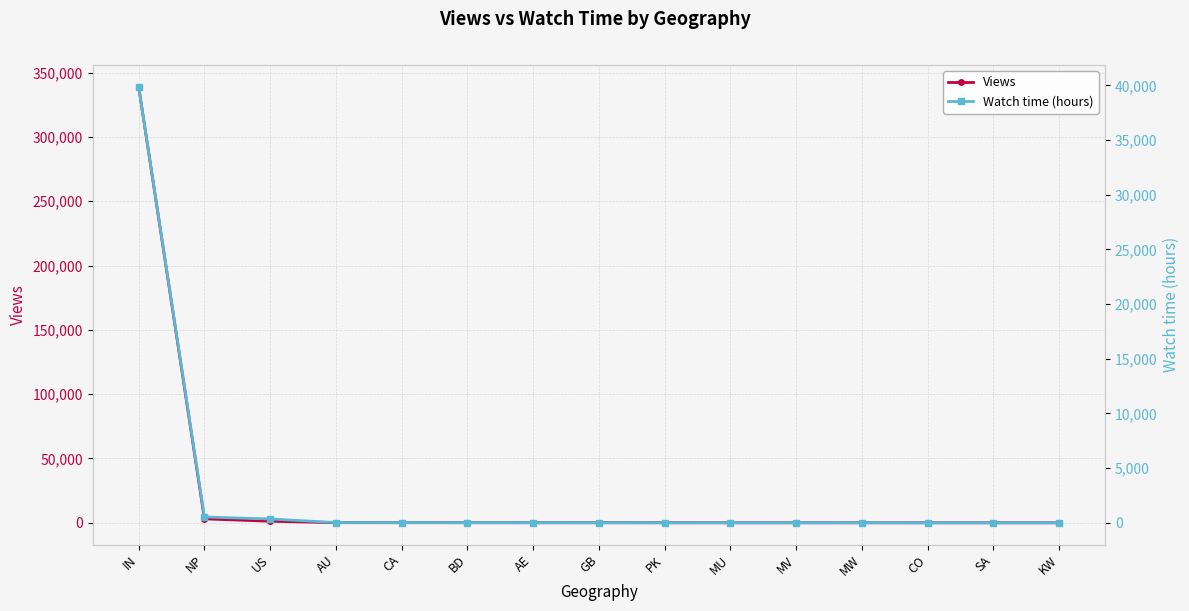

Rank the series by their maximum value, from lowest to highest.

Watch time (hours), Views